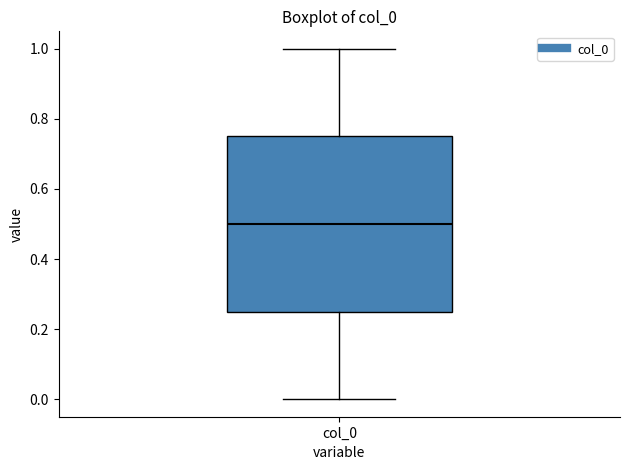

Where does the lower whisker of the box for col_0 end on the y-axis? The values are not printed on the chart, so give them approximately, as read against the axis.

0.00